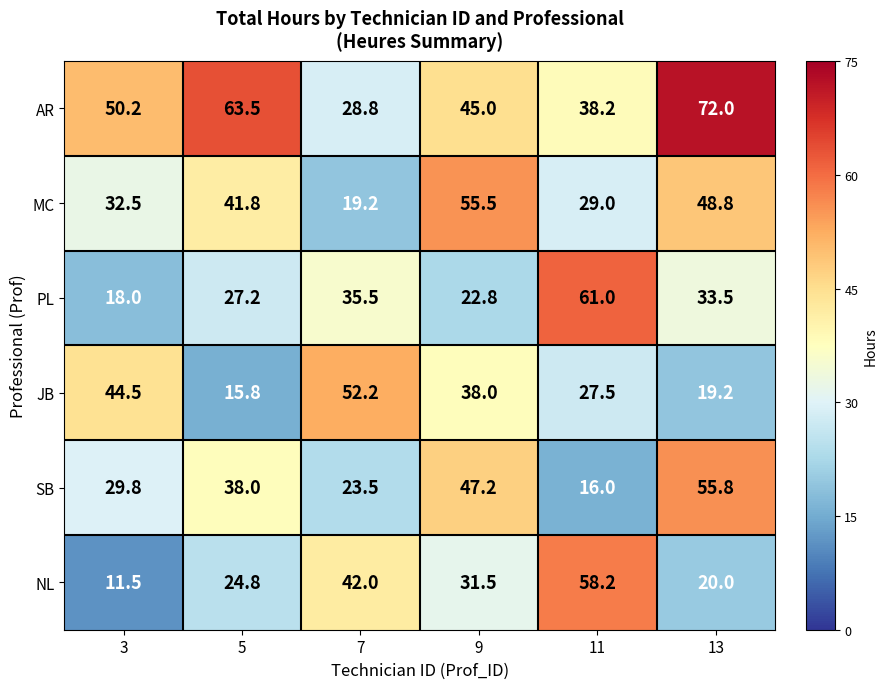

At 3, list the series in order from smallest to largest.

NL, PL, SB, MC, JB, AR